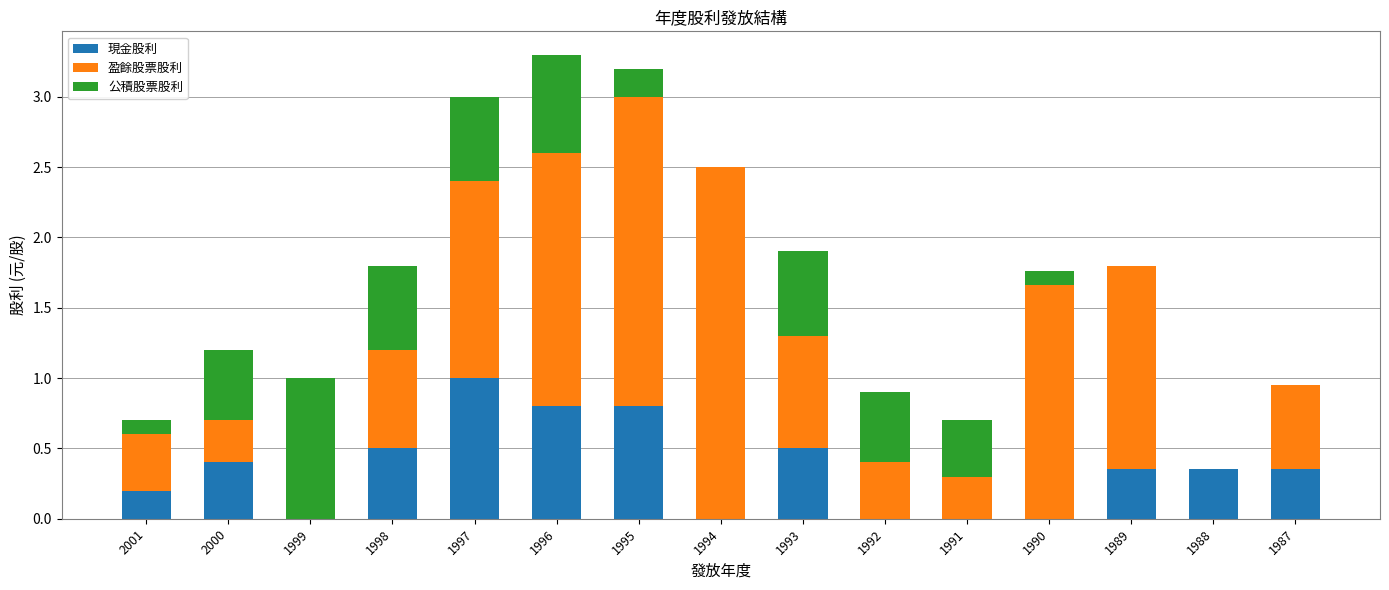

What is the total value across all series at 2000?

1.2